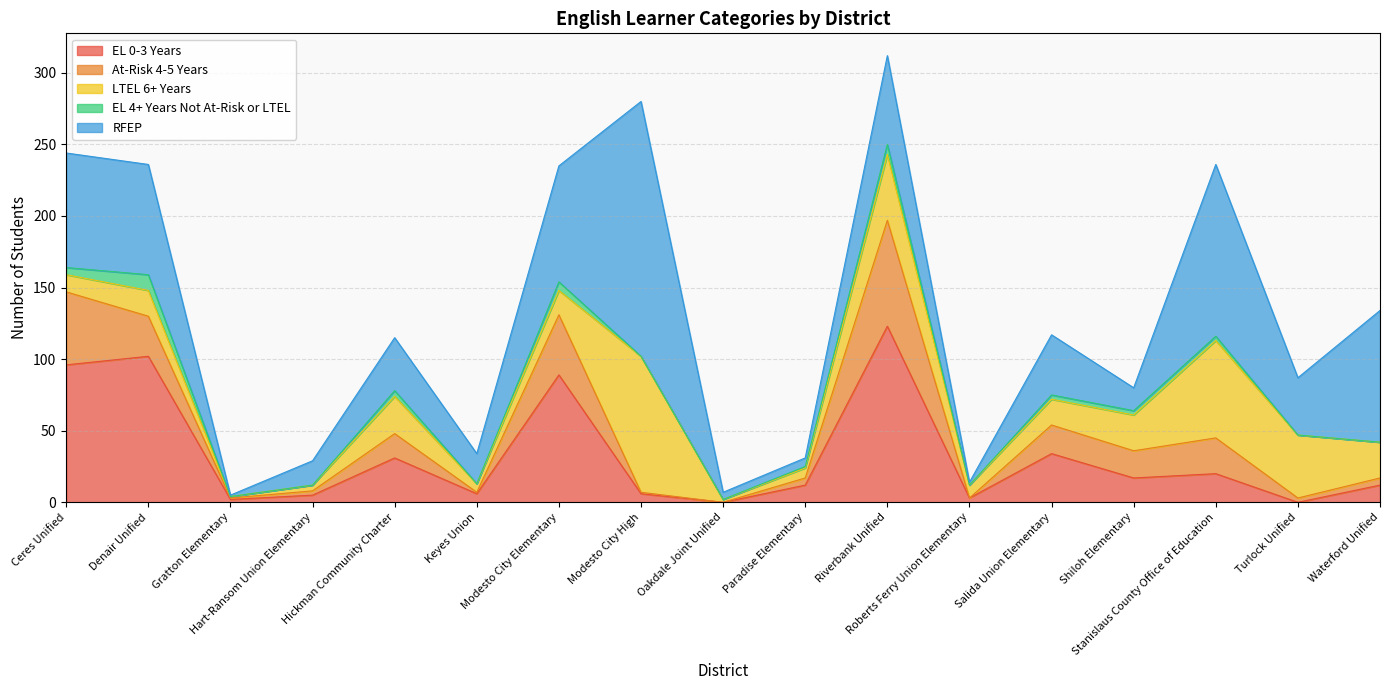

At which category is the sum across all series the highest?

Riverbank Unified